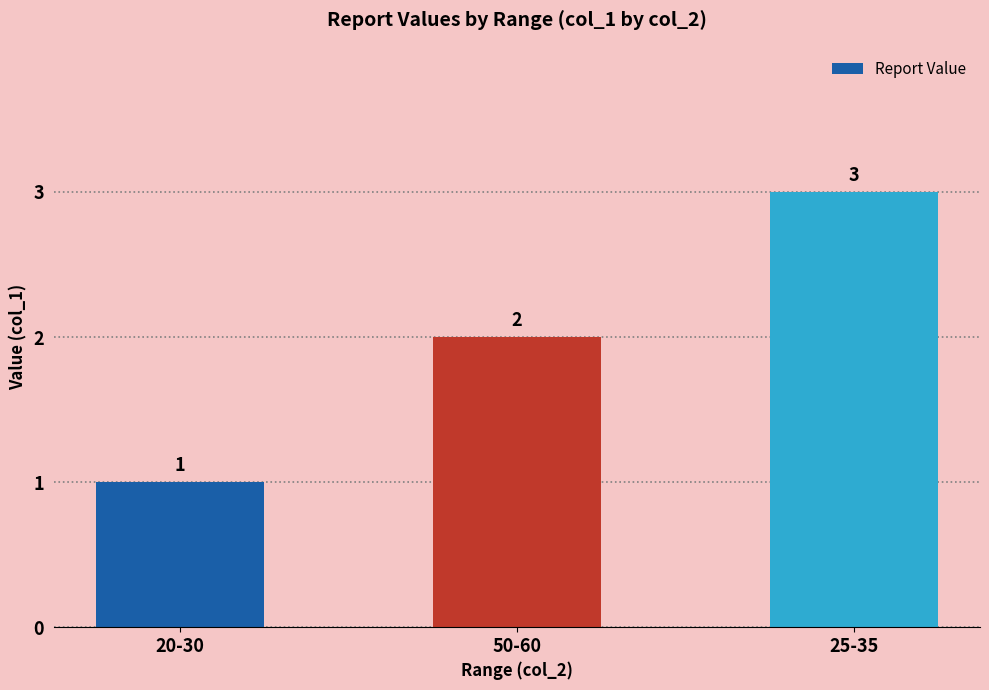

What position from the left is 25-35?

3